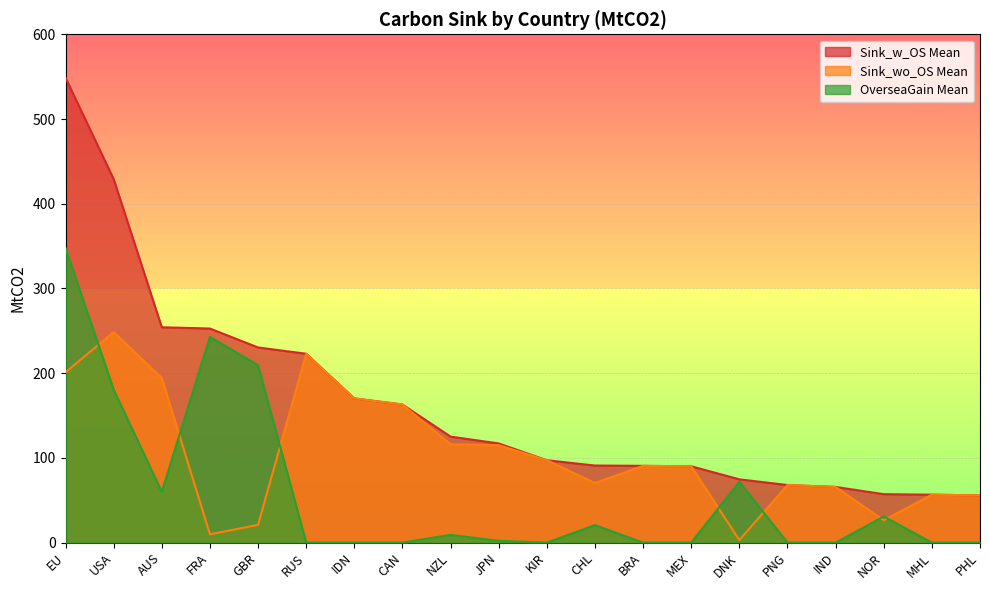

How many categories are shown in the chart?

20